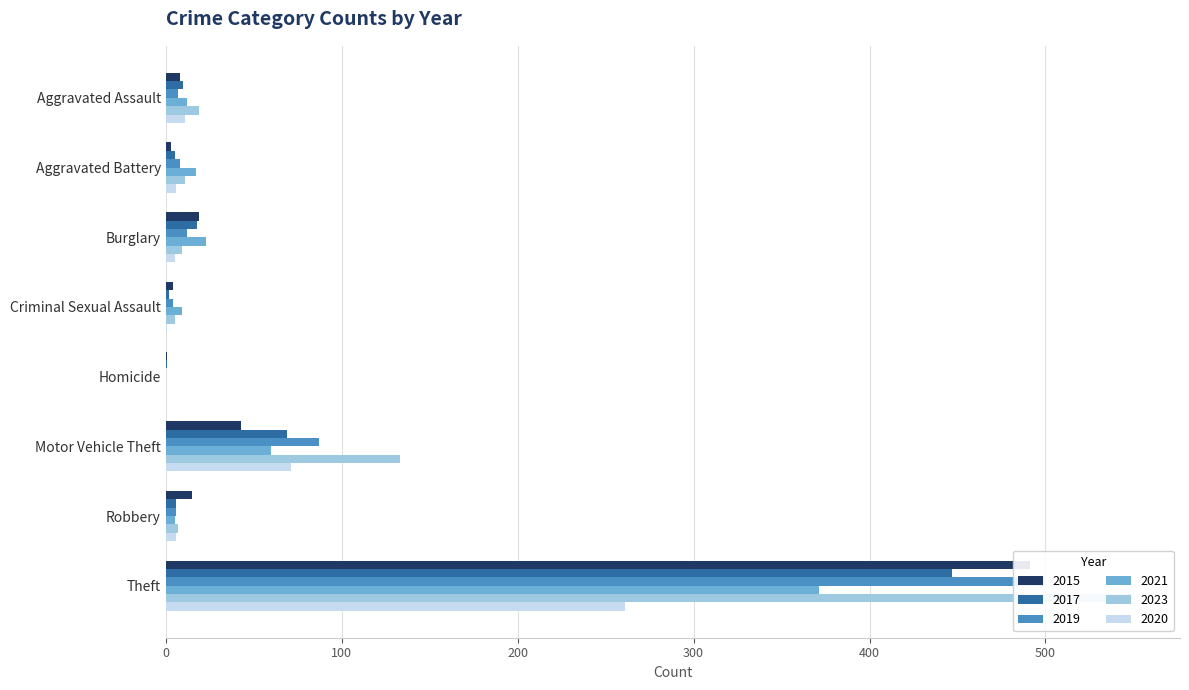

What is the difference between the 2015 values at Robbery and Motor Vehicle Theft?

28